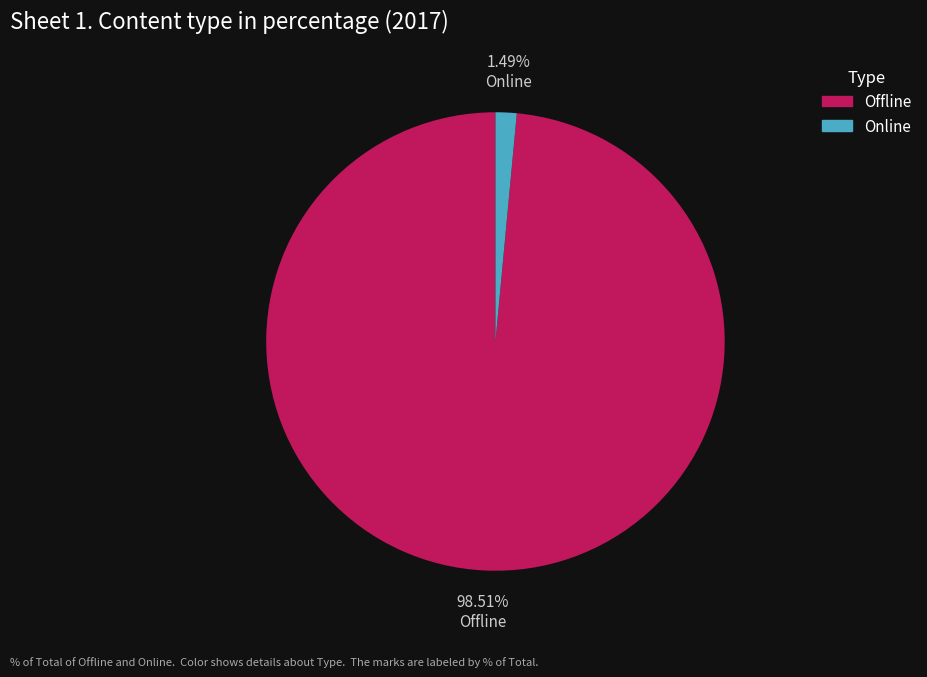

How many segments does this pie chart have?

2